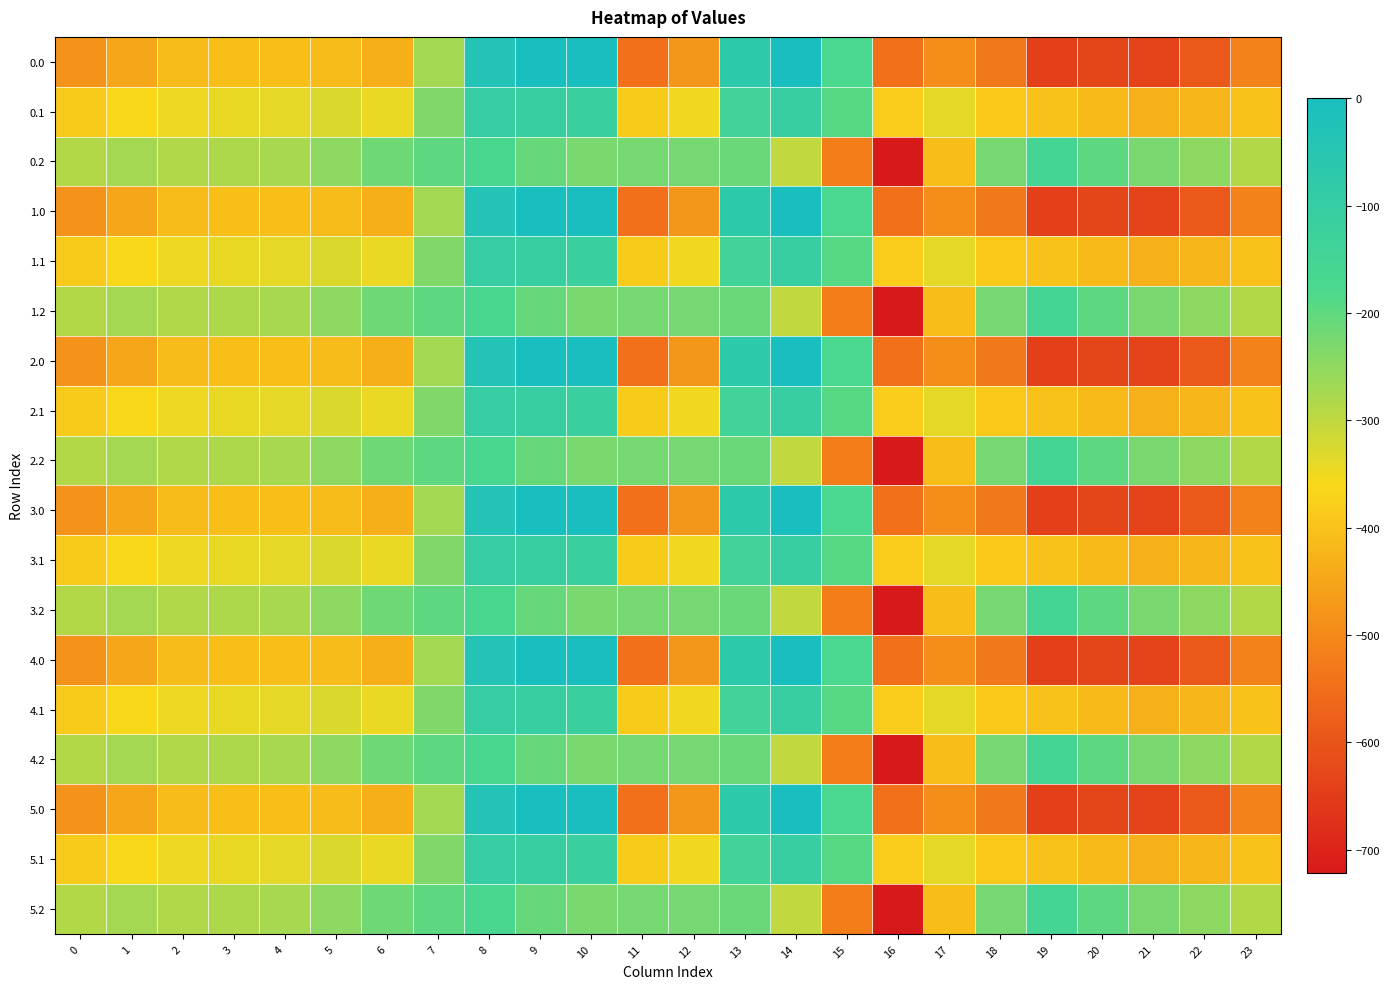

What is the total value across all series at 8?

-1840.6